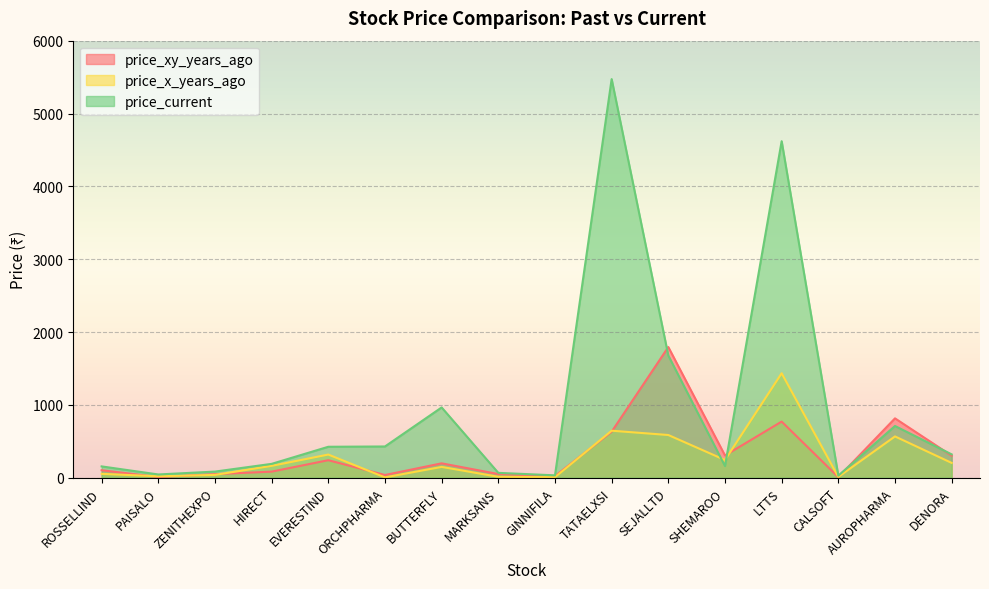

What is the sum of the price_current values at ROSSELLIND and DENORA?

477.5